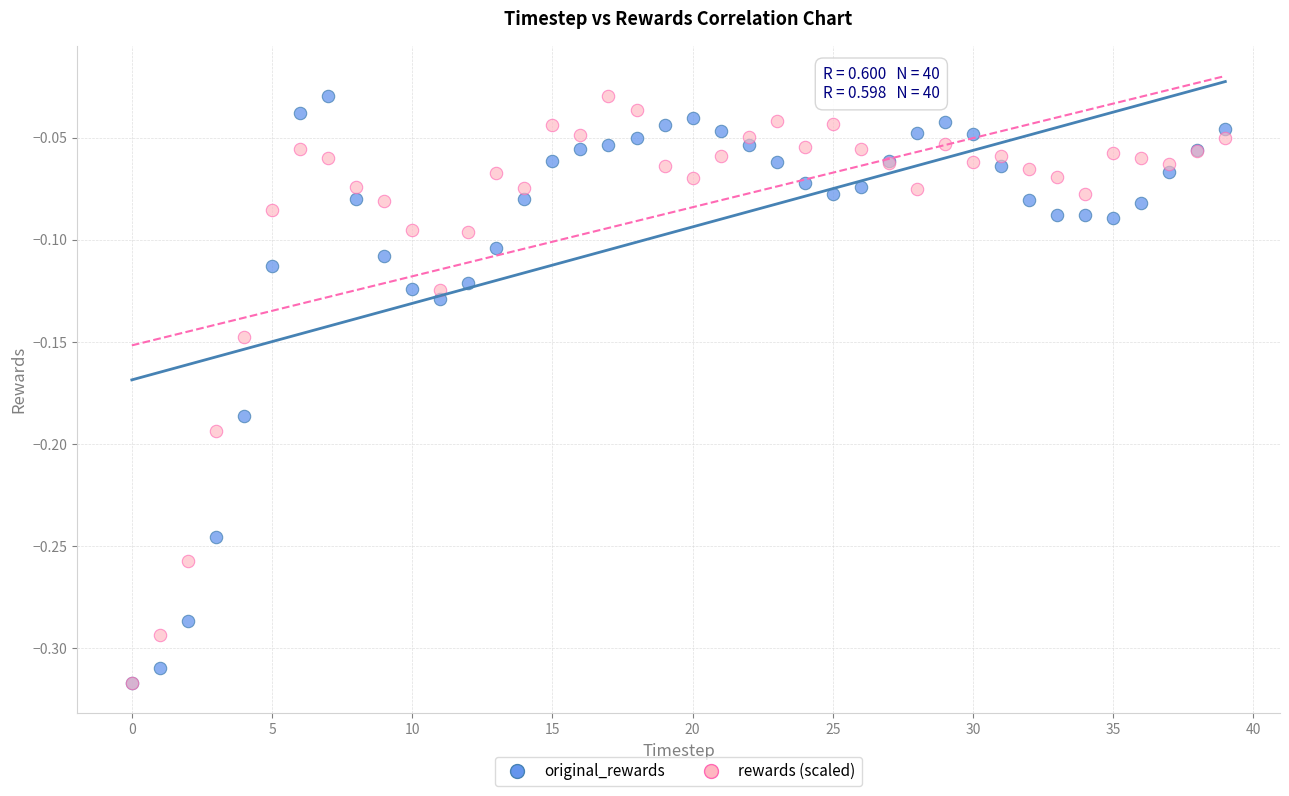

What are all the series names shown in the legend?

original_rewards, rewards (scaled)